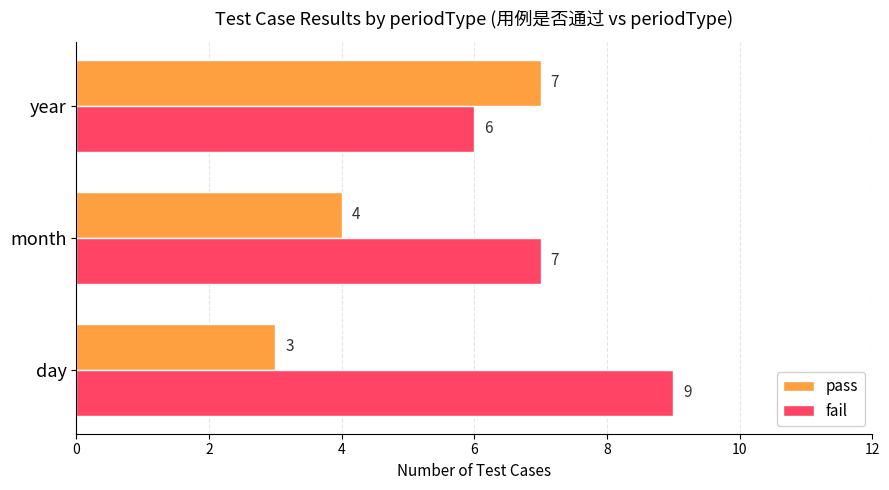

Rank the series at day from highest to lowest value.

fail, pass